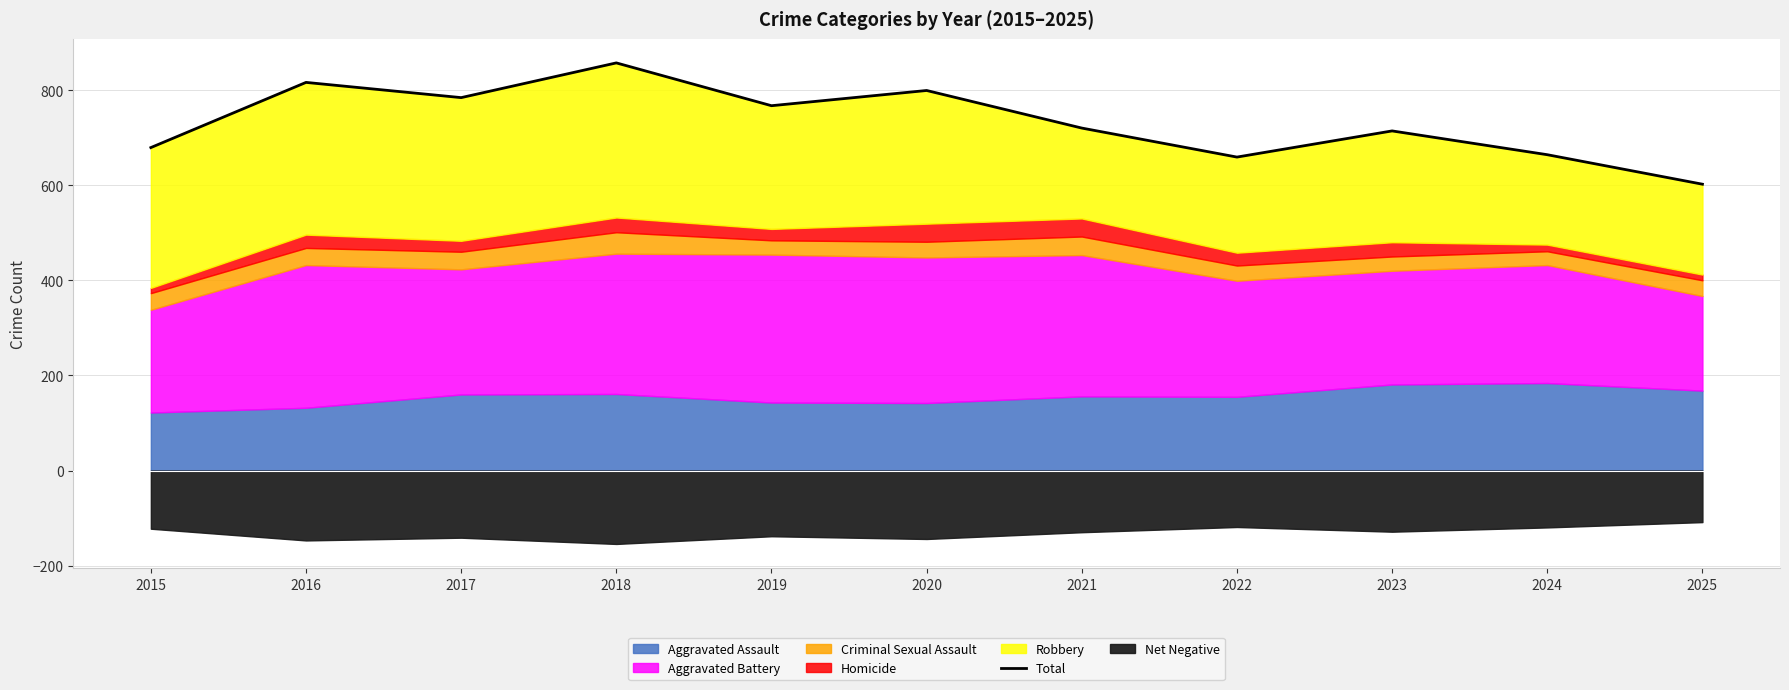

What is the sum of all values?

8061